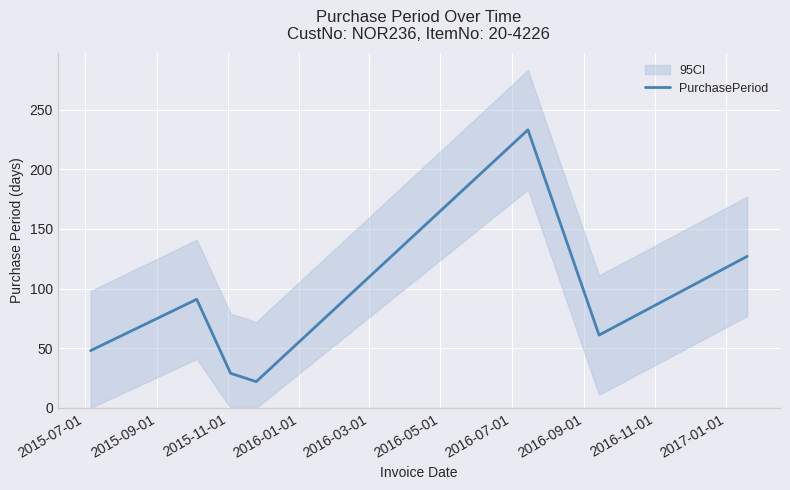

Reading left to right, what are all the values shown in this chart?

48	91	29	22	233	61	127